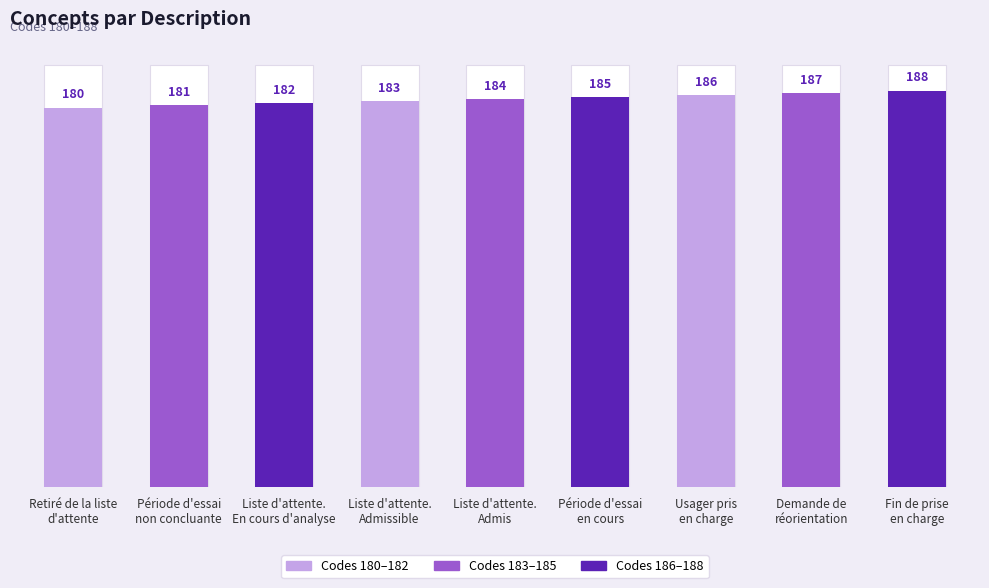

Is it true that the value at Demande de
réorientation is 261?

False